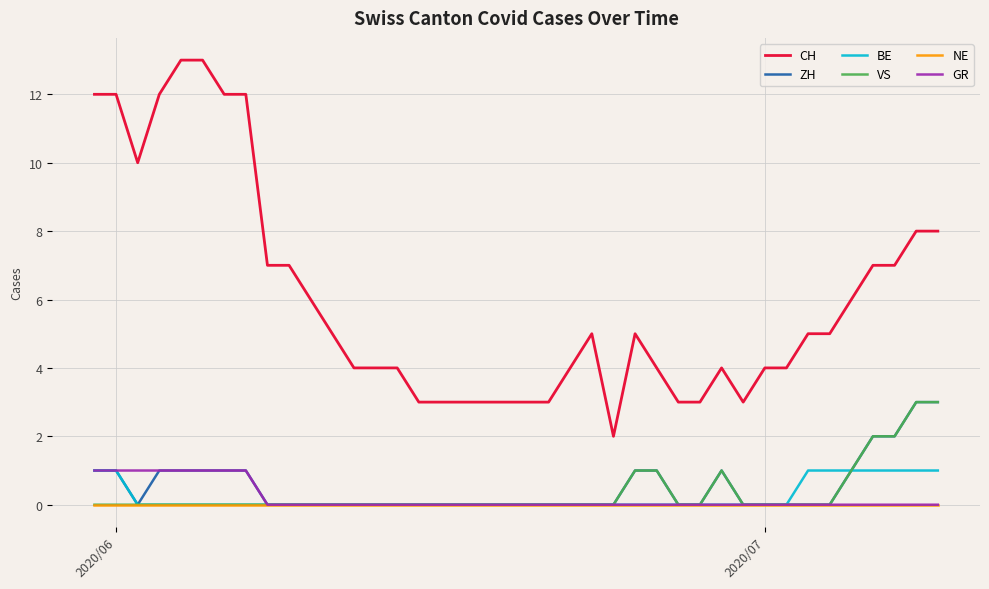

True or false: NE and CH intersect in this chart.

False